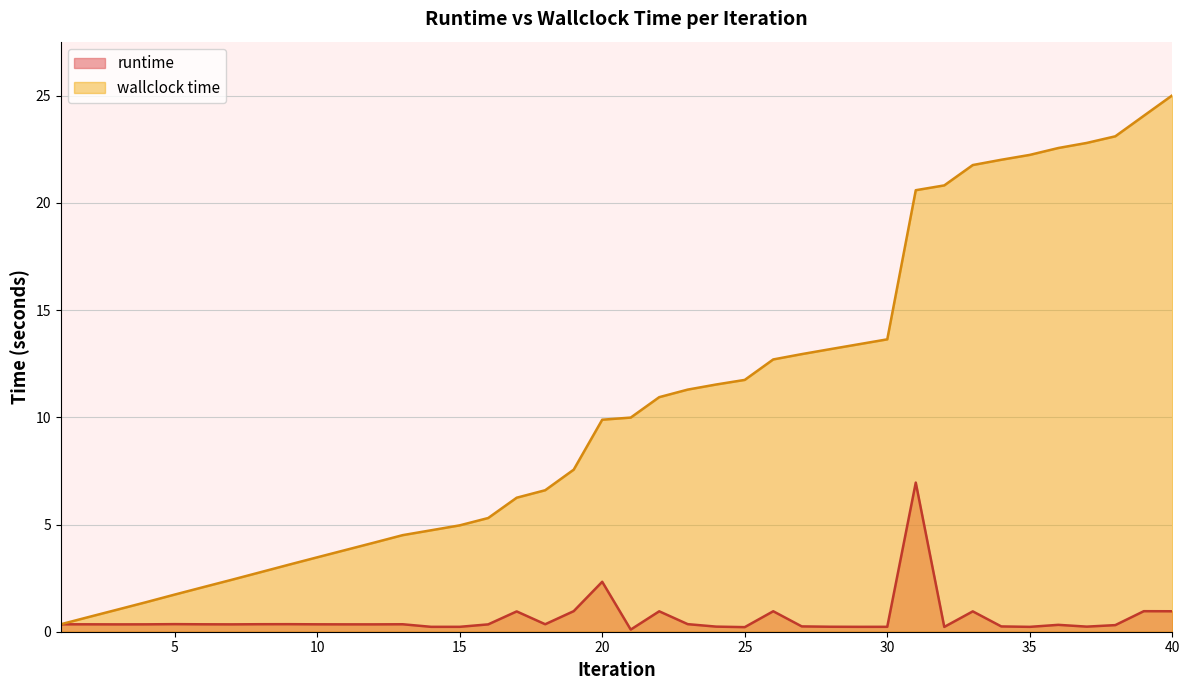

Reading left to right, extract all data points from this chart.

runtime: 1=0.3	2=0.3	3=0.3	4=0.3	5=0.4	6=0.3	7=0.3	8=0.4	9=0.4	10=0.3	11=0.3	12=0.3	13=0.3	14=0.2	15=0.2	16=0.3	17=0.9	18=0.3	19=1.0	20=2.3	21=0.1	22=1.0	23=0.4	24=0.2	25=0.2	26=1.0	27=0.2	28=0.2	29=0.2	30=0.2	31=7.0	32=0.2	33=0.9	34=0.2	35=0.2	36=0.3	37=0.2	38=0.3	39=1.0	40=1.0
wallclock time: 1=0.3	2=0.7	3=1.0	4=1.4	5=1.7	6=2.1	7=2.4	8=2.8	9=3.1	10=3.5	11=3.8	12=4.2	13=4.5	14=4.7	15=5.0	16=5.3	17=6.3	18=6.6	19=7.6	20=9.9	21=10.0	22=10.9	23=11.3	24=11.5	25=11.7	26=12.7	27=13.0	28=13.2	29=13.4	30=13.6	31=20.6	32=20.8	33=21.8	34=22.0	35=22.2	36=22.6	37=22.8	38=23.1	39=24.1	40=25.0